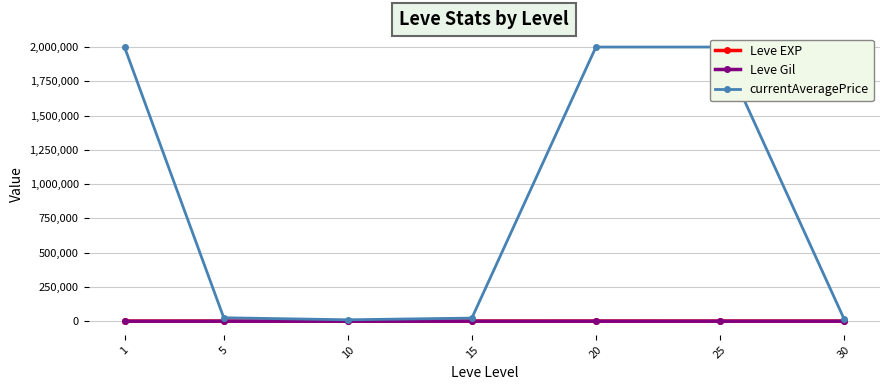

At which category is the sum across all series the highest?

25